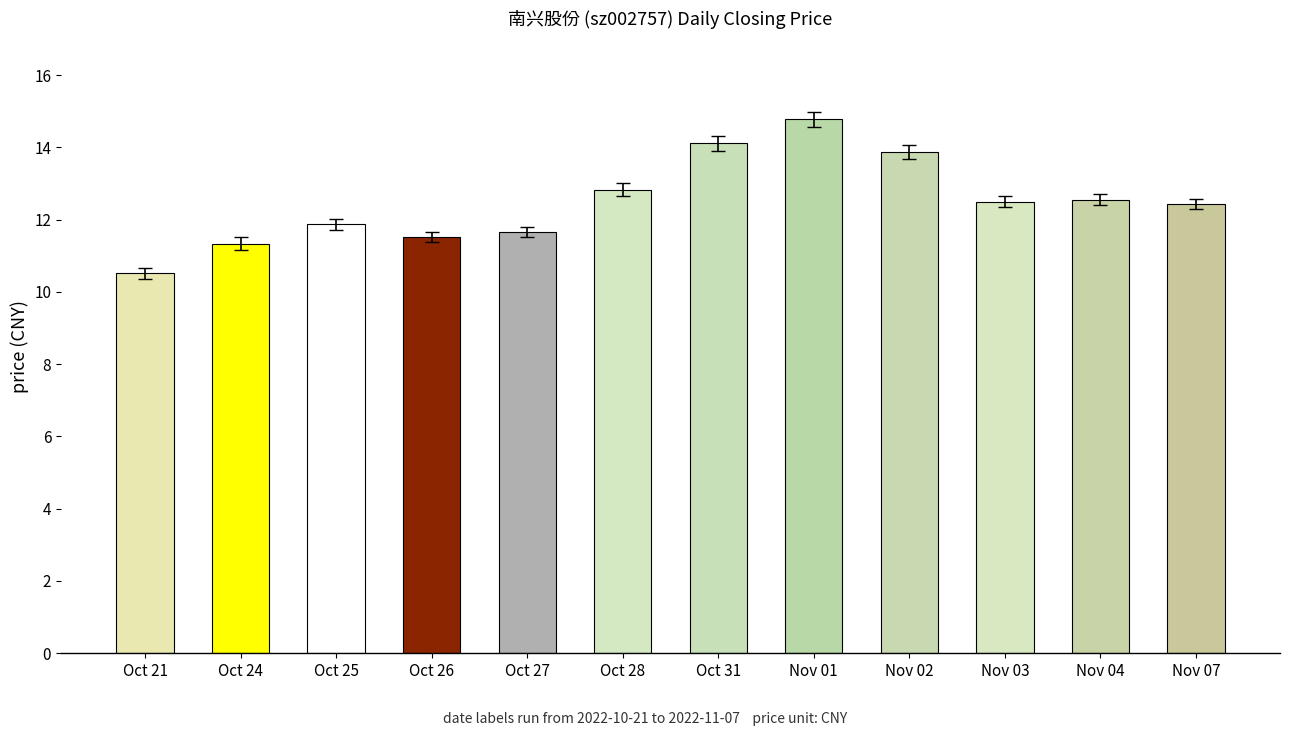

What is the value of the 7th bar from the left?

14.1